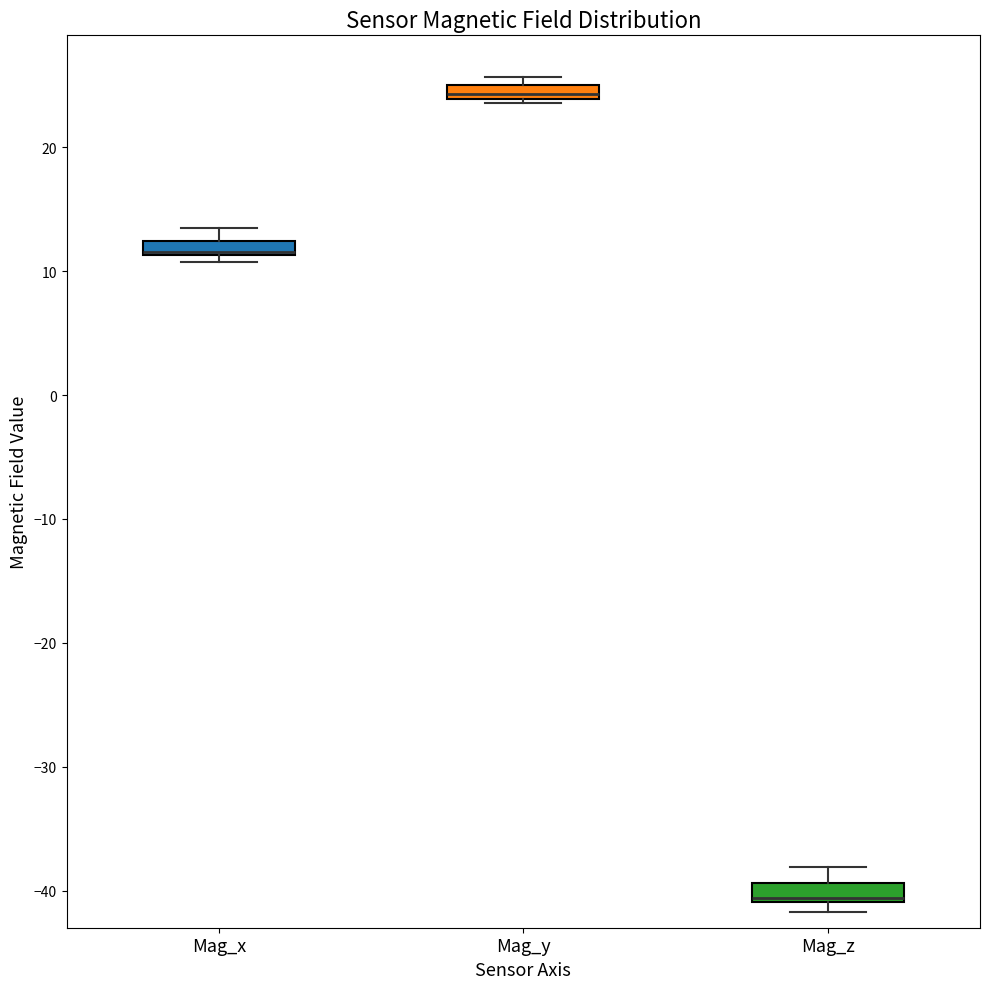

Where does the upper whisker of the box for Mag_z end on the y-axis? The values are not printed on the chart, so give them approximately, as read against the axis.

-38